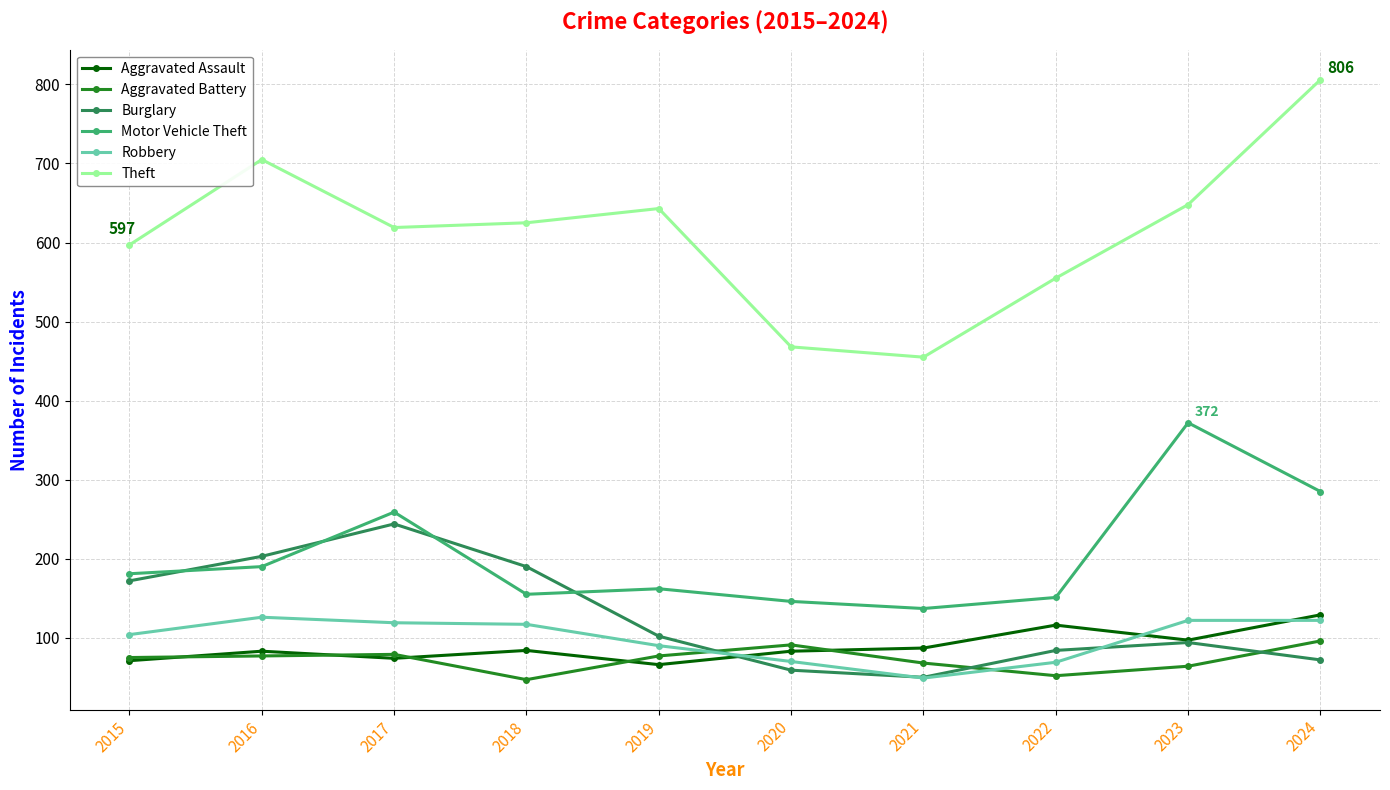

Rank the series at 2018 from highest to lowest value.

Theft, Burglary, Motor Vehicle Theft, Robbery, Aggravated Assault, Aggravated Battery